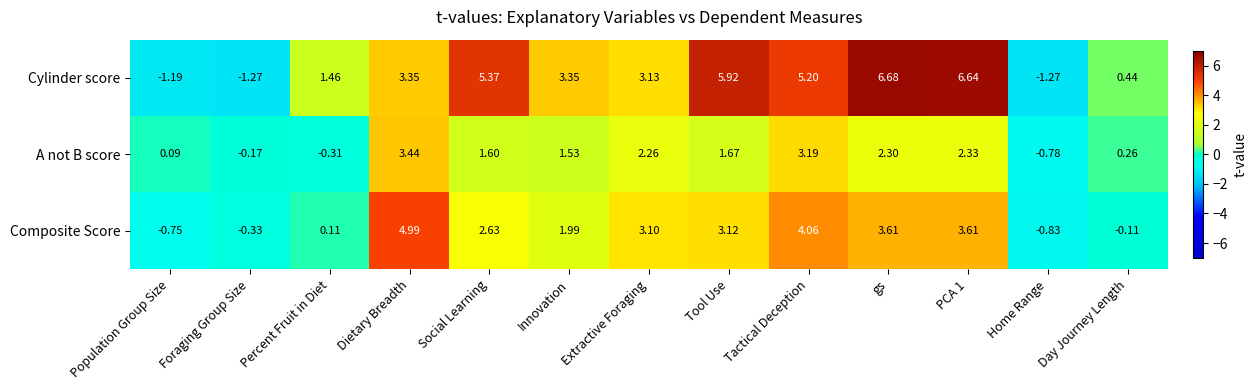

At which category does the chart reach its peak across all series?

gs